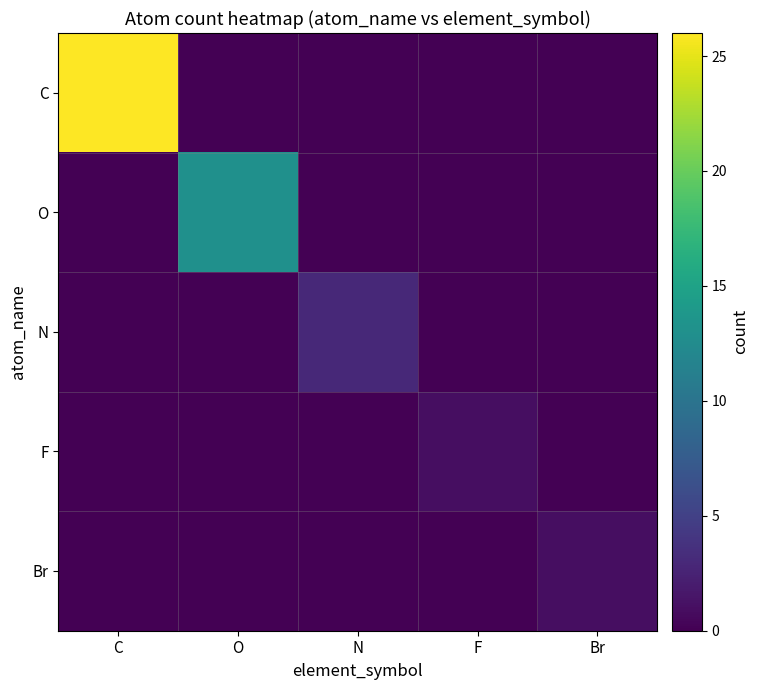

At which category is the sum across all series the highest?

C